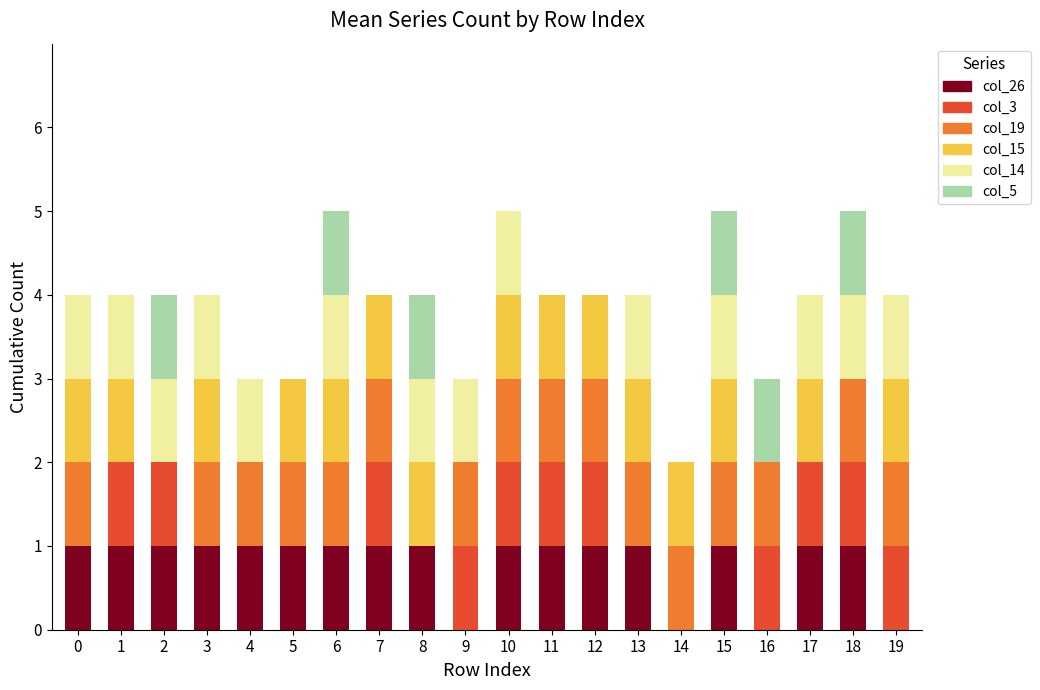

What is the total value across all series at 16?

3